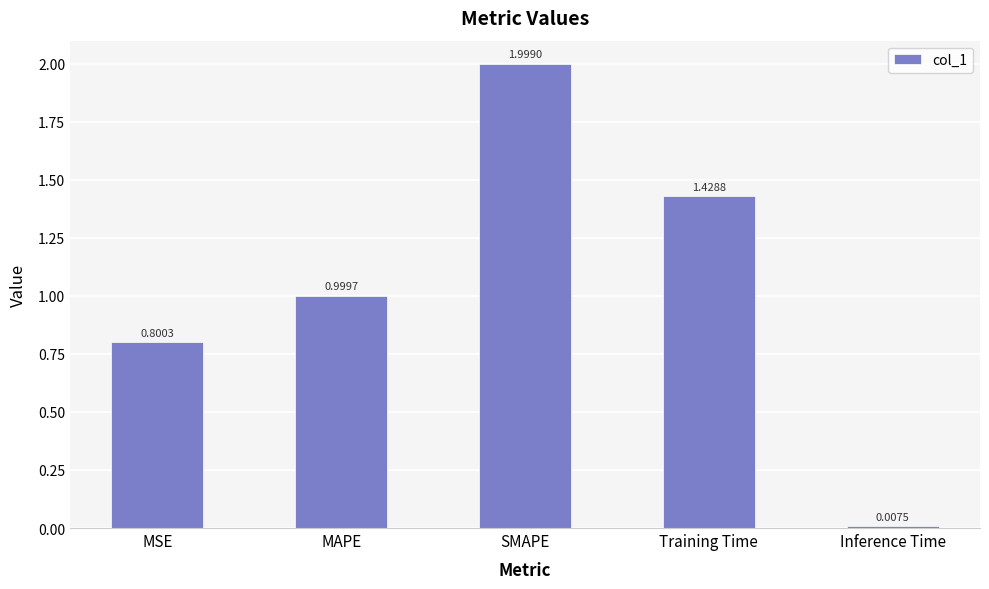

How many distinct data groups are displayed?

1